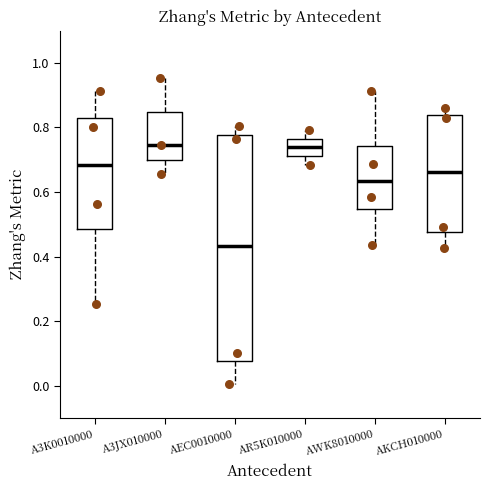

Reading left to right, read every box against the y-axis: the position of its median line, the range the box covers, and the ends of its whiskers. The values are not printed on the chart, so give them approximately, as read against the axis.

A3K0010000: median 0.68, box 0.48 to 0.82, whiskers 0.26 to 0.92
A3JX010000: median 0.74, box 0.70 to 0.84, whiskers 0.66 to 0.96
AEC0010000: median 0.44, box 0.08 to 0.78, whiskers 0.00 to 0.80
AR5K010000: median 0.74, box 0.72 to 0.76, whiskers 0.68 to 0.80
AWK8010000: median 0.64, box 0.54 to 0.74, whiskers 0.44 to 0.92
AKCH010000: median 0.66, box 0.48 to 0.84, whiskers 0.42 to 0.86